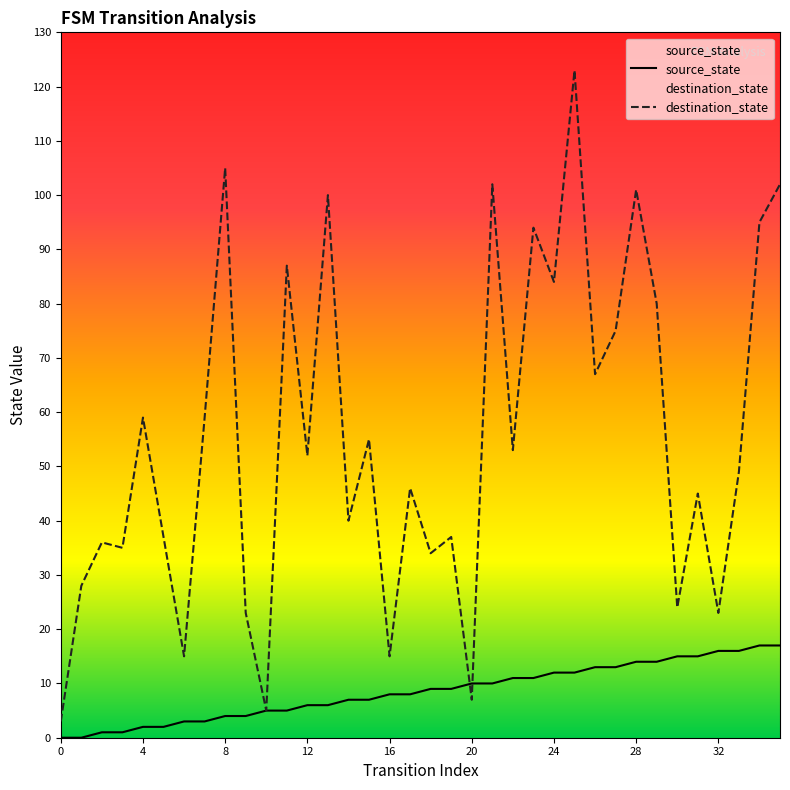

True or false: source_state and destination_state cross at least once.

True